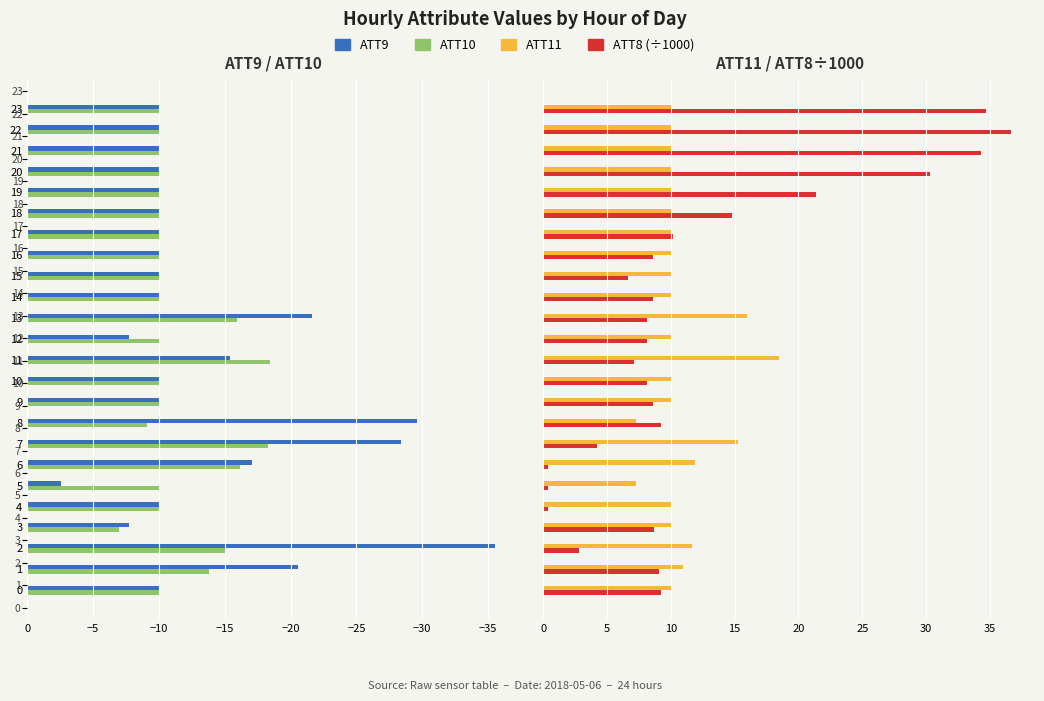

At how many categories does at least one series exceed 13?

9